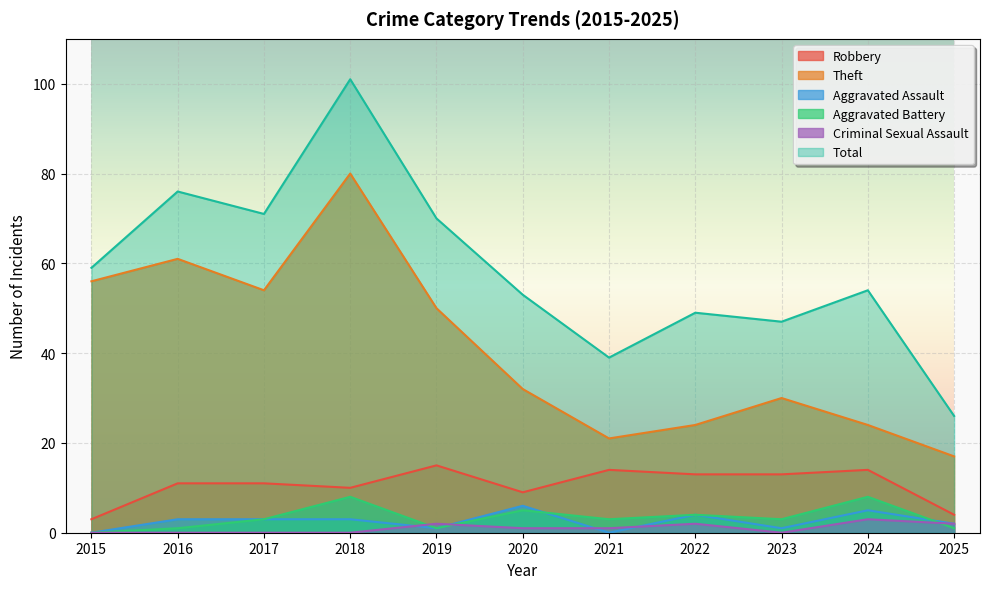

How many lines are shown in the chart?

6